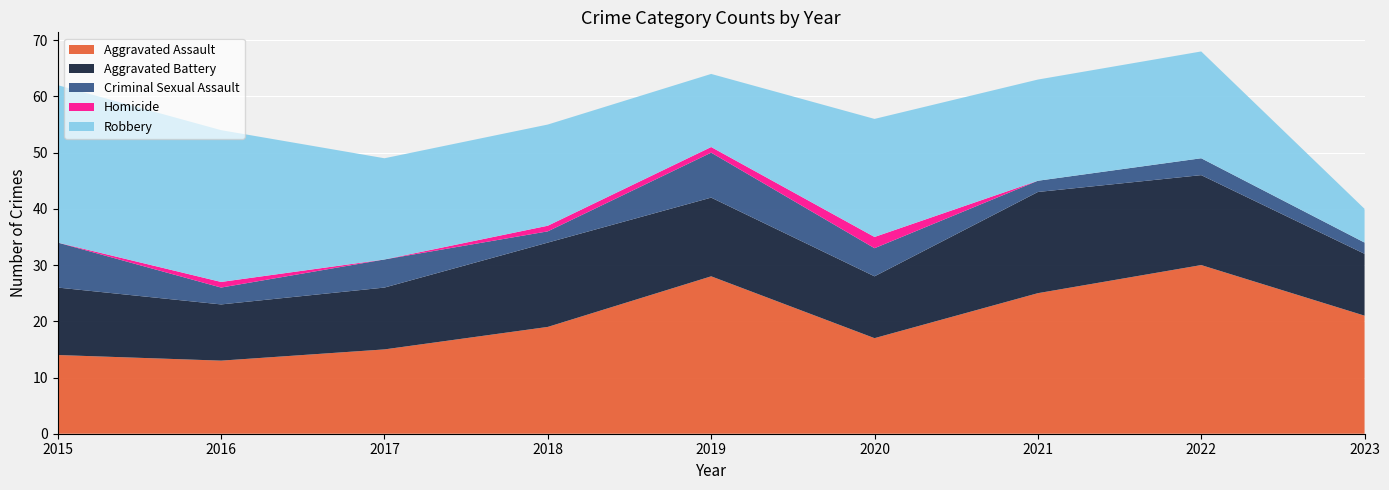

Reading left to right, transcribe all the data shown in this chart.

Aggravated Assault: 2015=14	2016=13	2017=15	2018=19	2019=28	2020=17	2021=25	2022=30	2023=21
Aggravated Battery: 2015=12	2016=10	2017=11	2018=15	2019=14	2020=11	2021=18	2022=16	2023=11
Criminal Sexual Assault: 2015=8	2016=3	2017=5	2018=2	2019=8	2020=5	2021=2	2022=3	2023=2
Homicide: 2015=0	2016=1	2017=0	2018=1	2019=1	2020=2	2021=0	2022=0	2023=0
Robbery: 2015=28	2016=27	2017=18	2018=18	2019=13	2020=21	2021=18	2022=19	2023=6